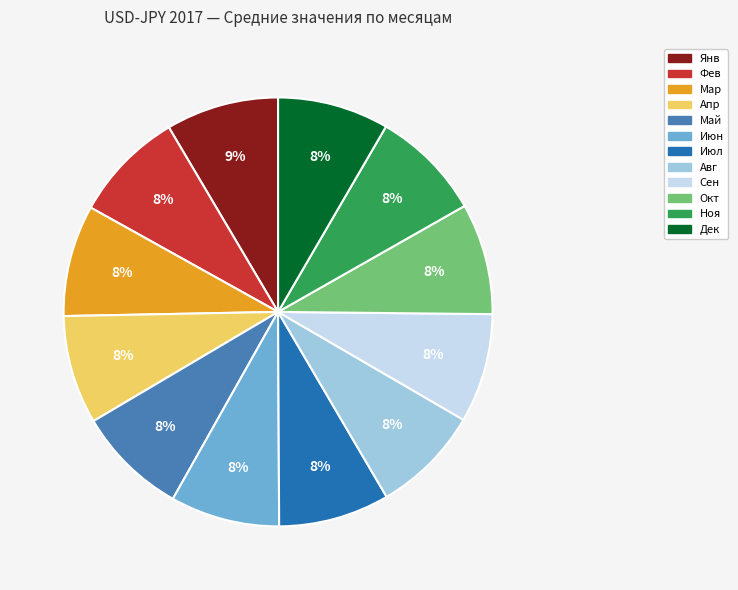

To the nearest percent, what portion does Май represent?

8%